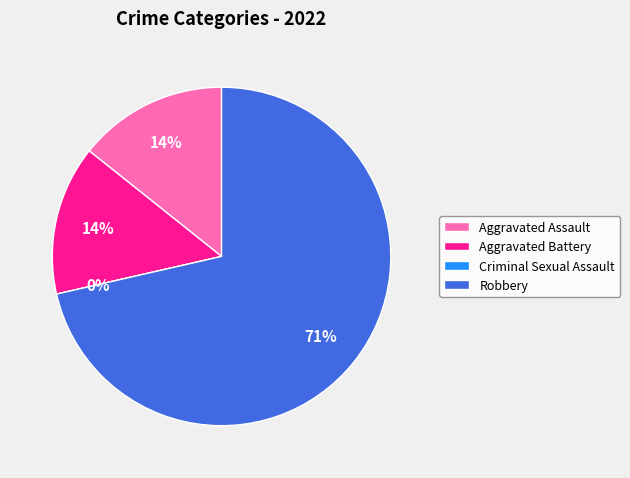

The Criminal Sexual Assault slice represents 6% of the pie. True or false?

False